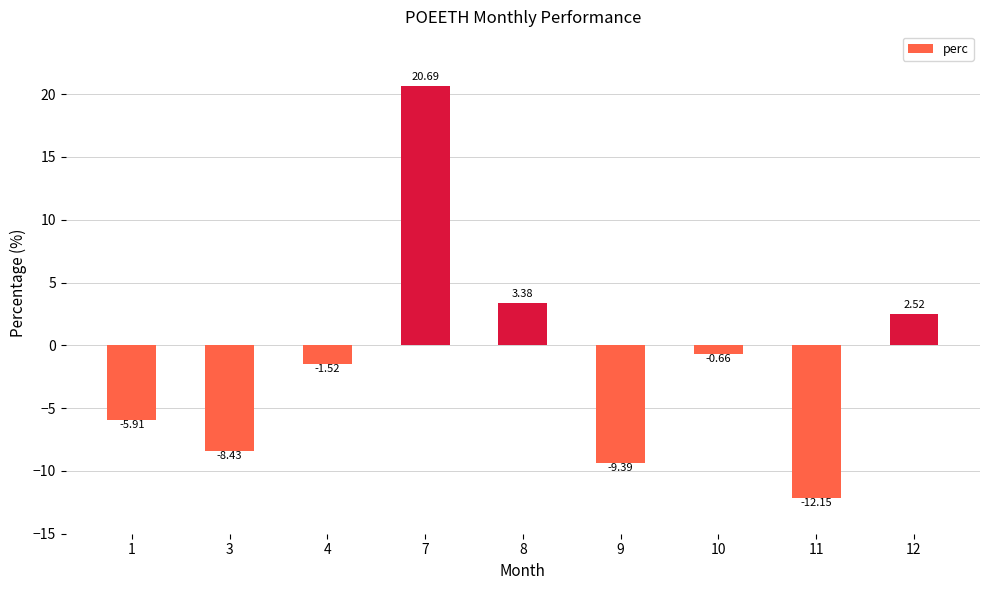

What is the value of the 8th bar from the left?

-12.1